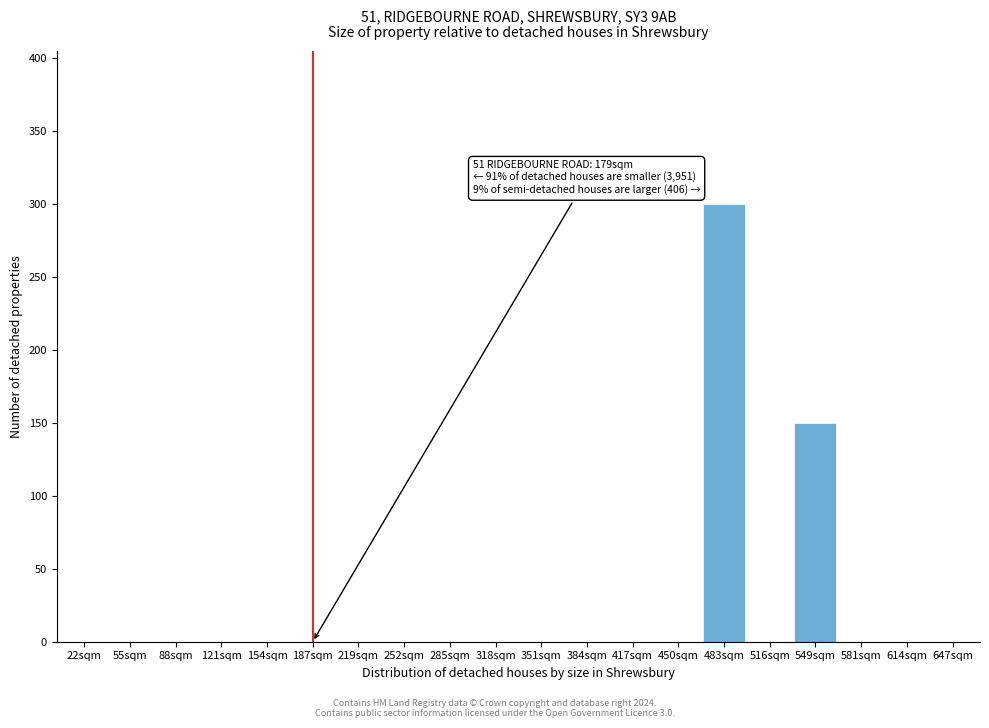

Reading left to right, list all the values displayed in this chart.

22sqm=0	55sqm=0	88sqm=0	121sqm=0	154sqm=0	187sqm=0	219sqm=0	252sqm=0	285sqm=0	318sqm=0	351sqm=0	384sqm=0	417sqm=0	450sqm=0	483sqm=300	516sqm=0	549sqm=150	581sqm=0	614sqm=0	647sqm=0